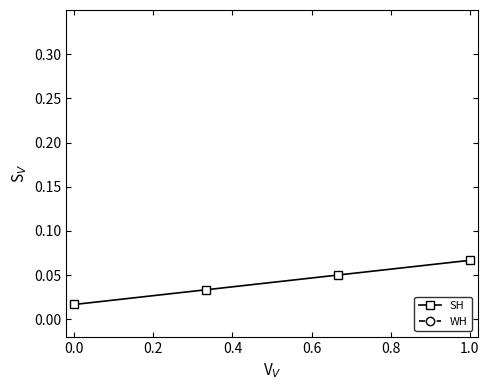

True or false: SH has more than 2 interior local peaks.

False